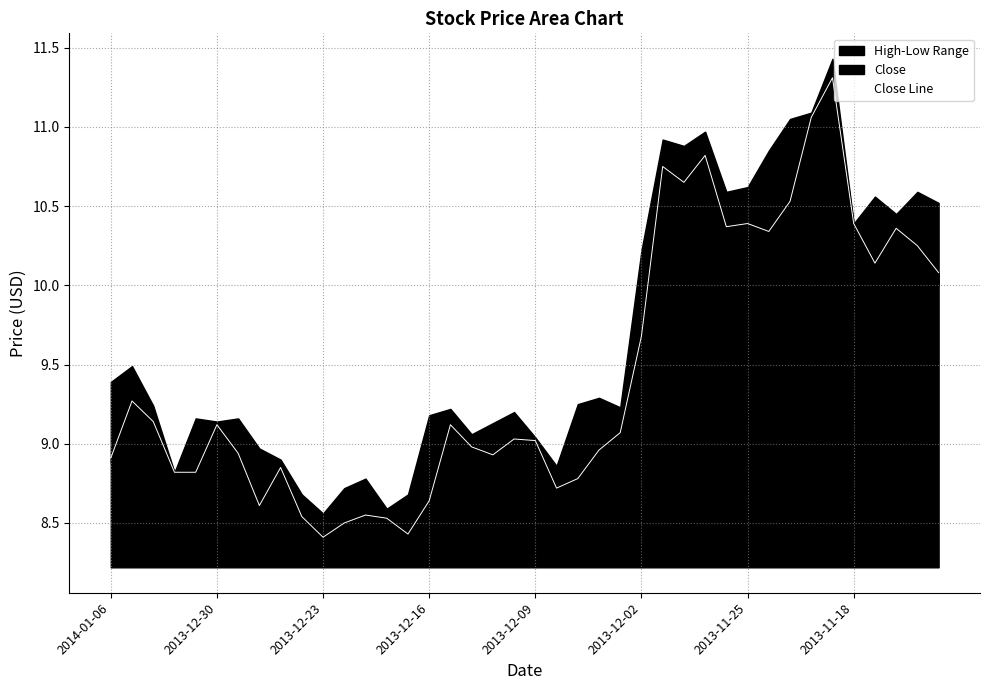

What is the lowest value of the Close Line series?

8.4